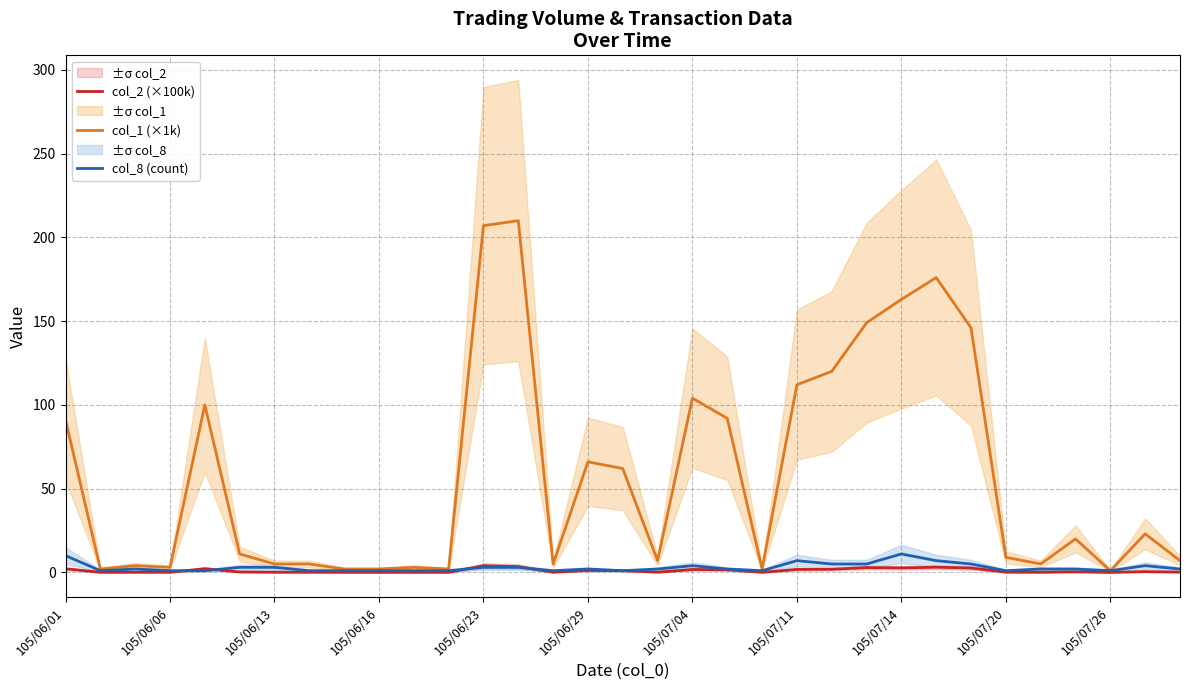

At which category is the sum across all series the highest?

13